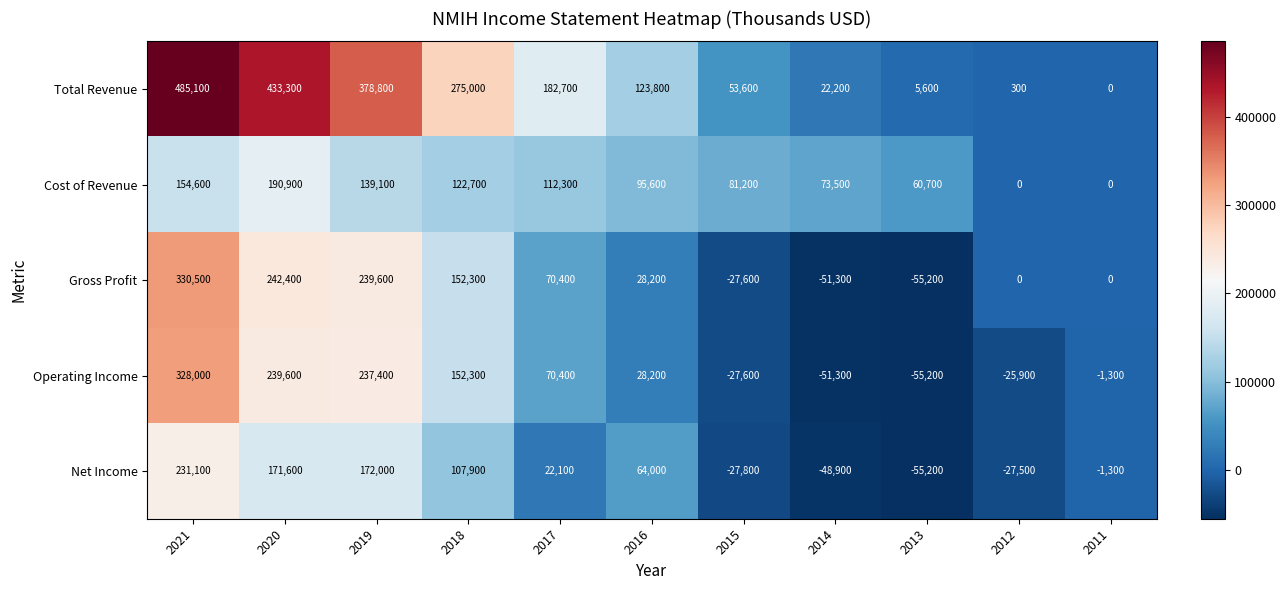

List the series in order of their peak value, highest first.

Total Revenue, Gross Profit, Operating Income, Net Income, Cost of Revenue